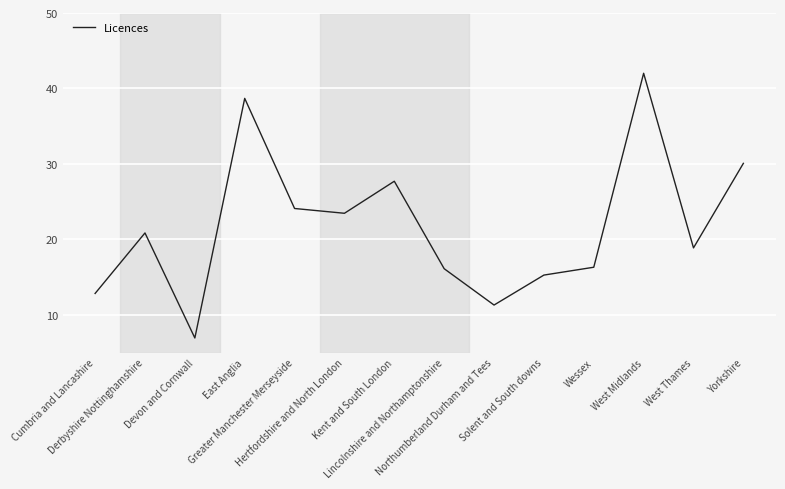

At which category does the data reach its first local peak?

Derbyshire Nottinghamshire